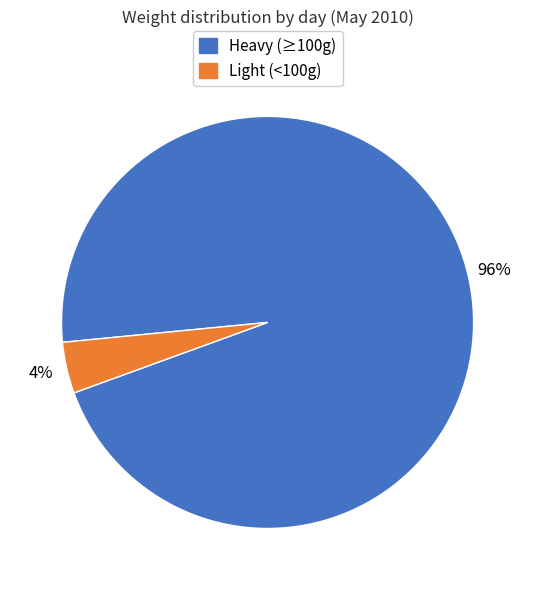

Is there a majority slice in this chart?

Yes